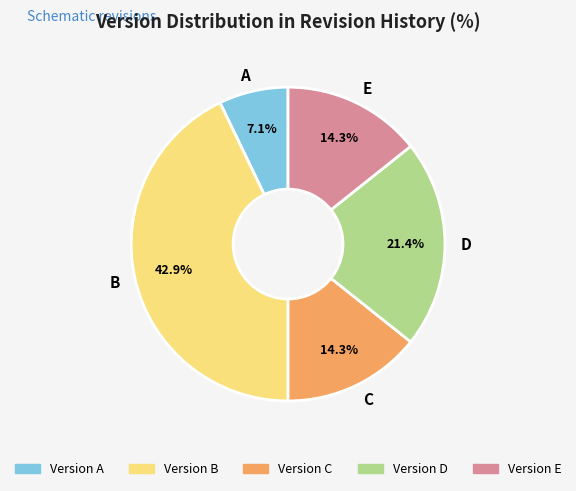

Which category has the smallest portion of the pie?

A